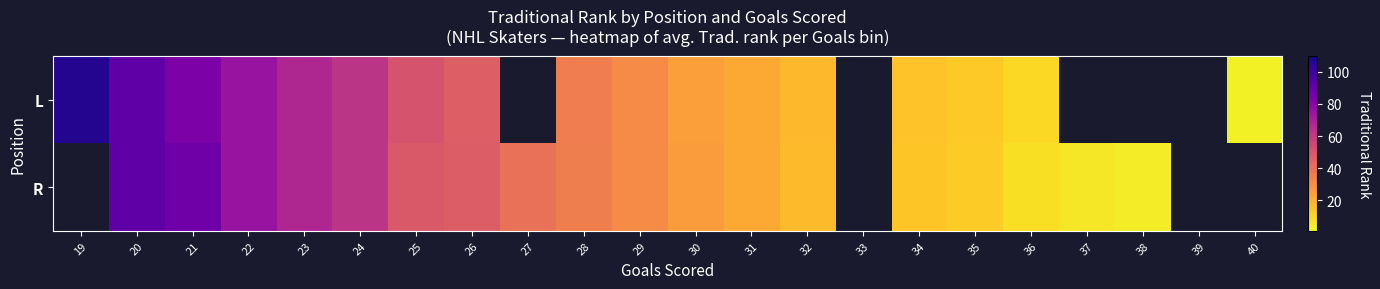

At which label does R first exceed 31?

20